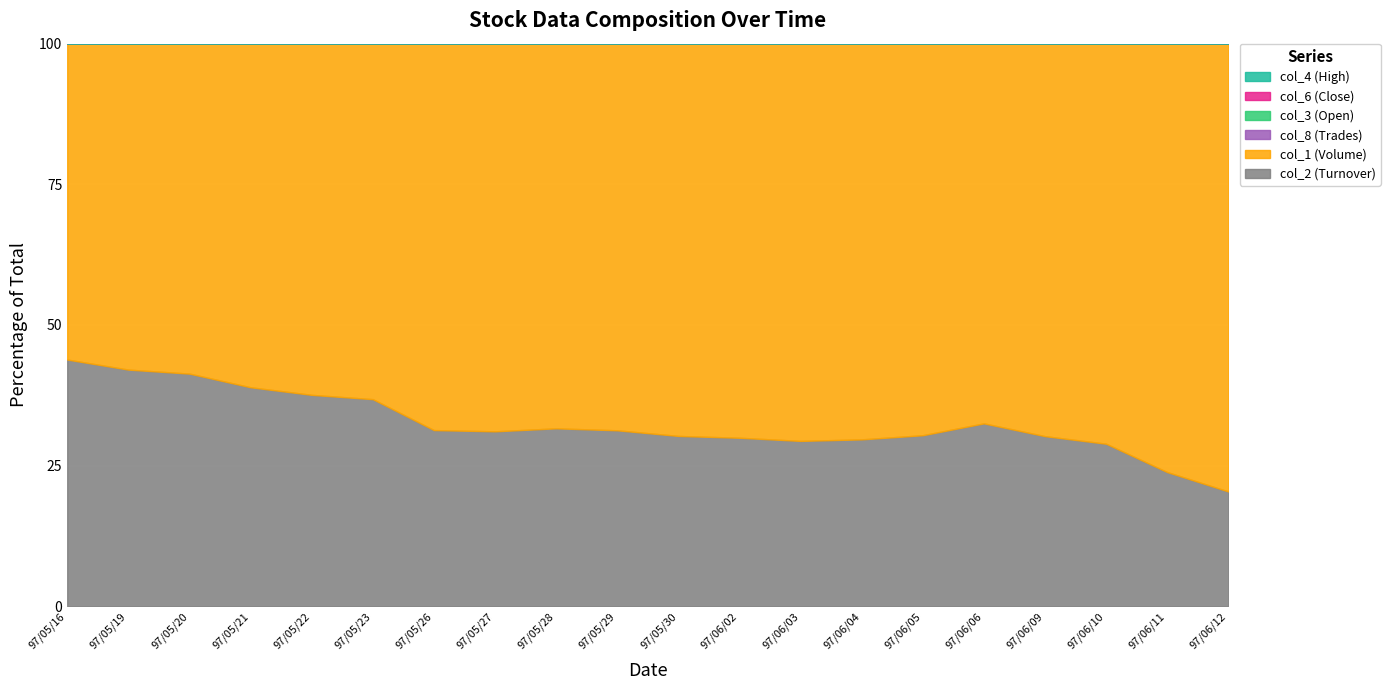

How many data points does each series have?

20